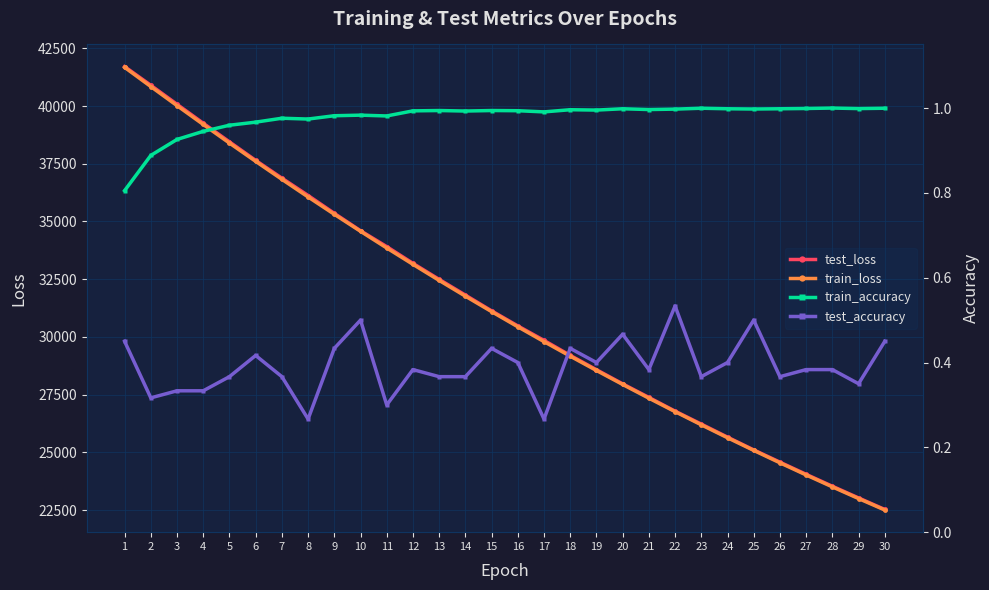

What is the difference between the highest and lowest values at 18?

29199.1